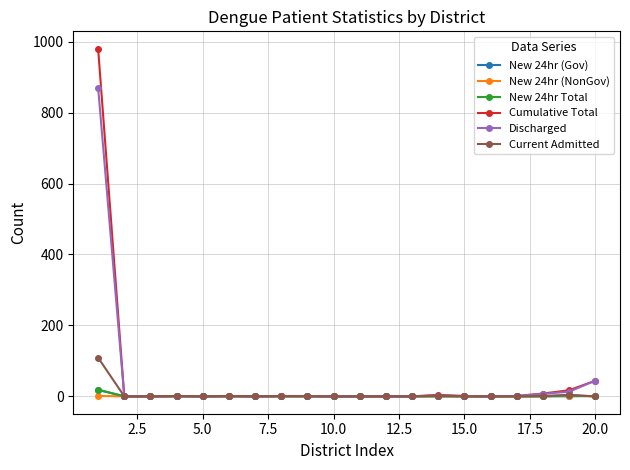

Which series has the widest spread of values?

Cumulative Total